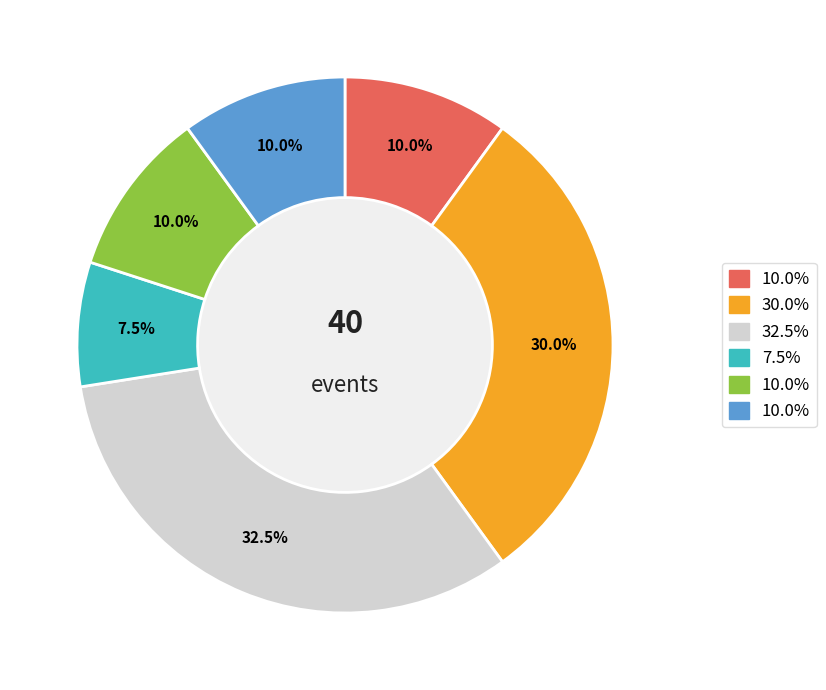

Is there a majority slice in this chart?

No